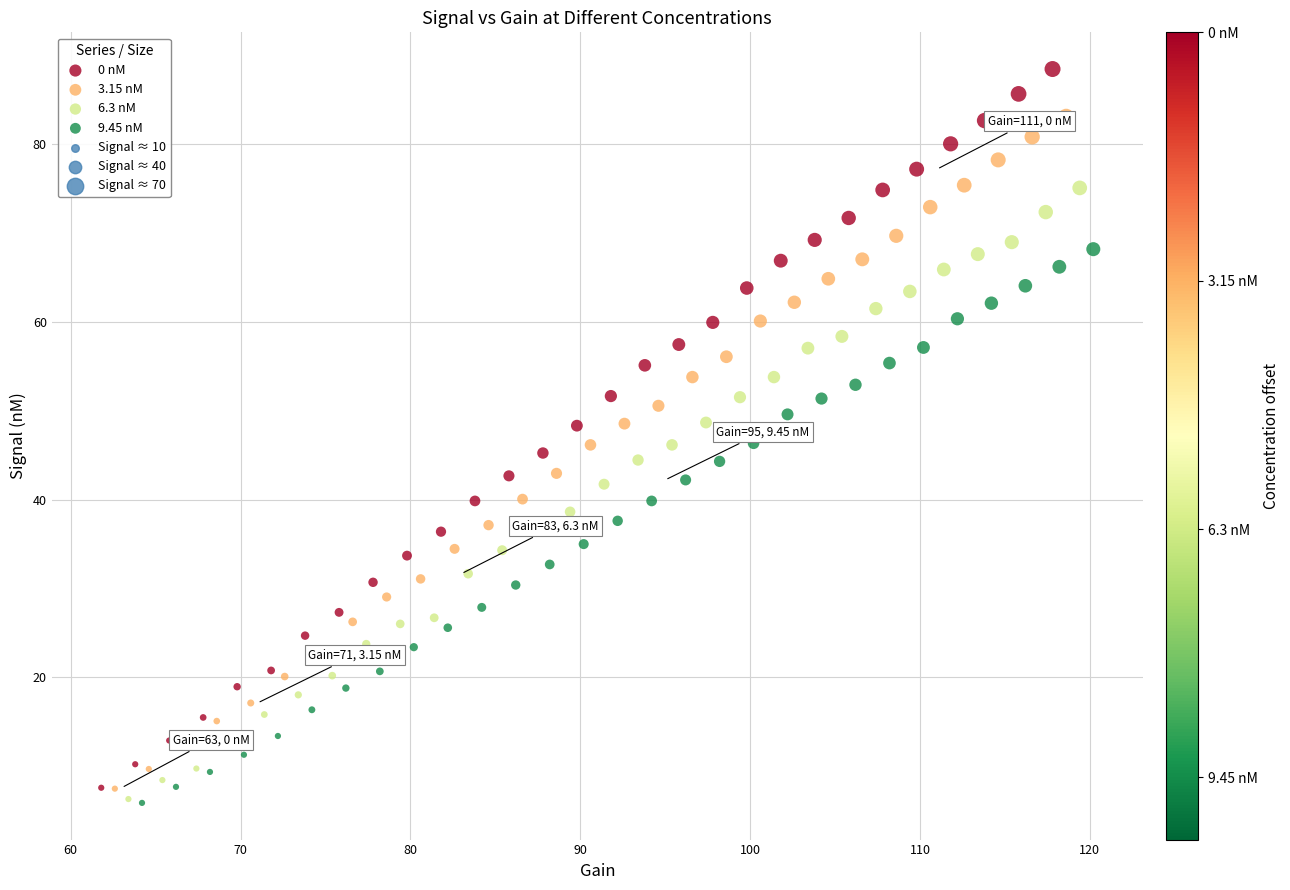

Which series contains the highest Y value?

0 nM